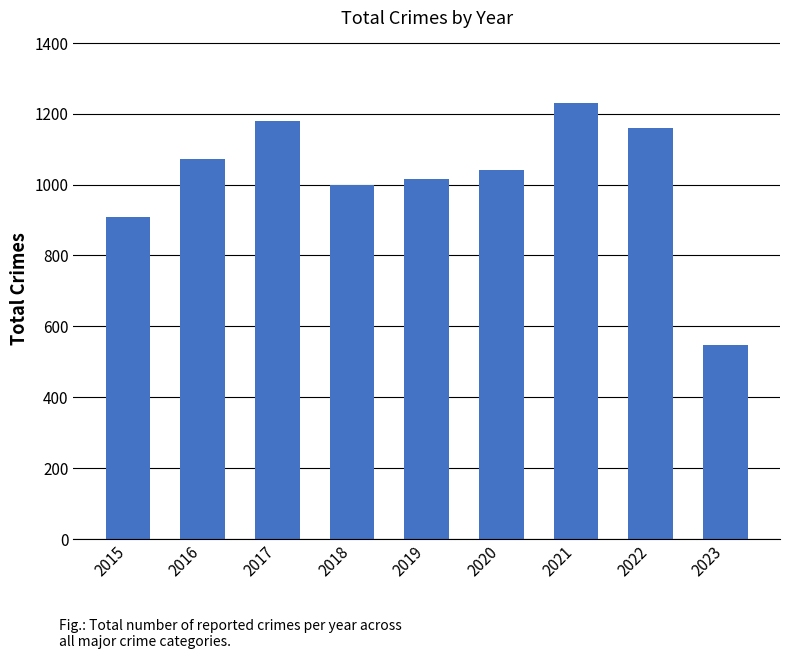

Approximately how many times larger is the value at 2016 compared to 2023?

2.0